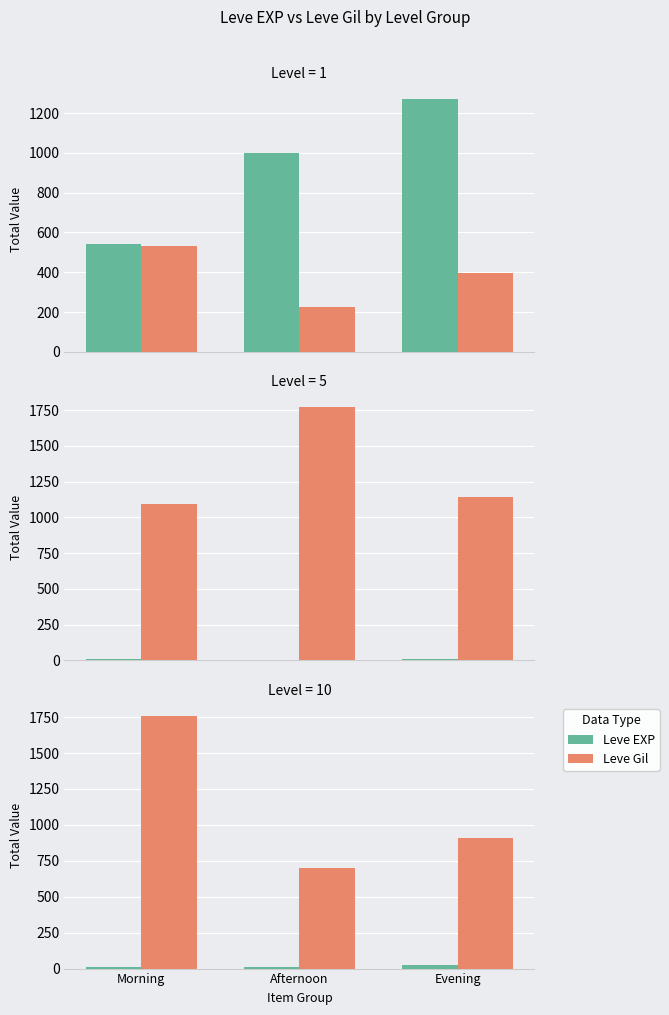

Between Morning and Evening, which series saw the biggest shift?

Leve Gil